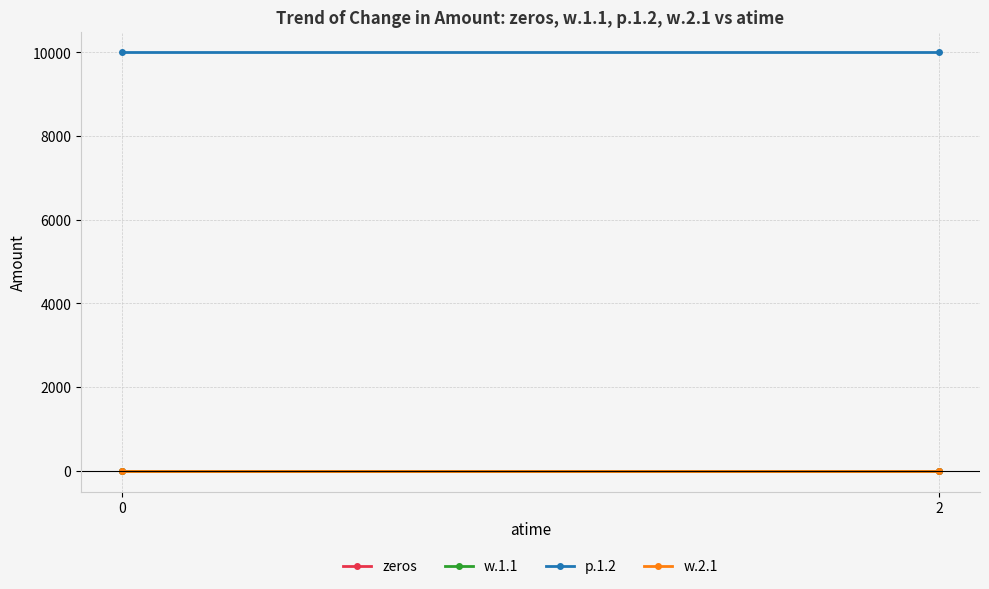

Is it true that w.2.1 equals 7 at 2?

False